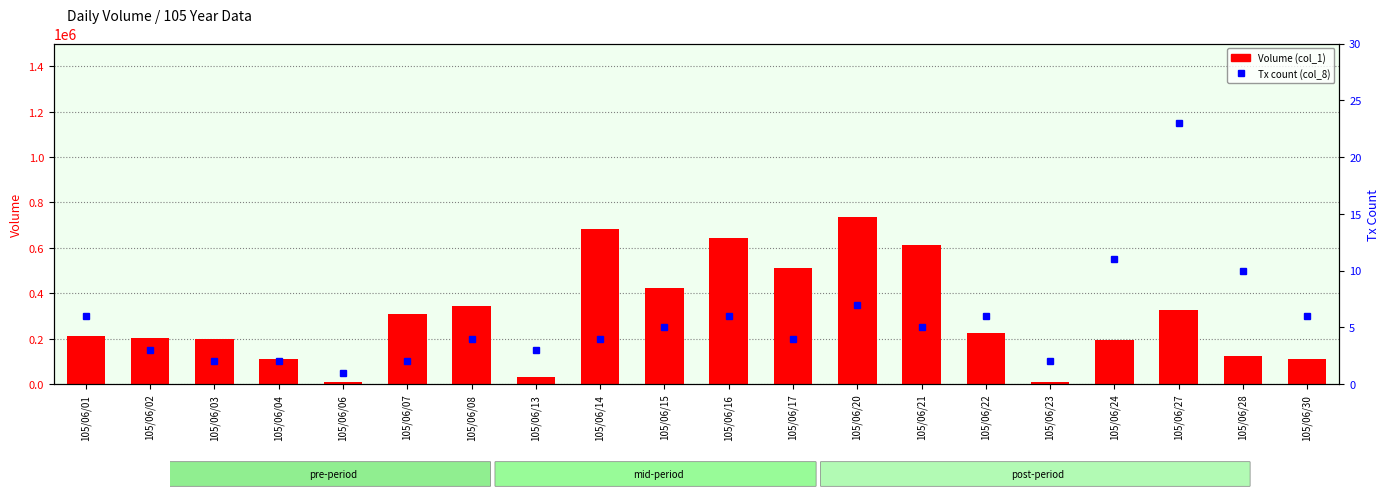

Reading left to right, transcribe all the data shown in this chart.

Volume (col_1): 105/06/01=212000	105/06/02=201000	105/06/03=200000	105/06/04=110000	105/06/06=10000	105/06/07=310000	105/06/08=342000	105/06/13=30000	105/06/14=685000	105/06/15=425000	105/06/16=641000	105/06/17=513000	105/06/20=734000	105/06/21=614000	105/06/22=226000	105/06/23=11000	105/06/24=195000	105/06/27=325000	105/06/28=123000	105/06/30=110000
Tx count (col_8): 105/06/01=6	105/06/02=3	105/06/03=2	105/06/04=2	105/06/06=1	105/06/07=2	105/06/08=4	105/06/13=3	105/06/14=4	105/06/15=5	105/06/16=6	105/06/17=4	105/06/20=7	105/06/21=5	105/06/22=6	105/06/23=2	105/06/24=11	105/06/27=23	105/06/28=10	105/06/30=6